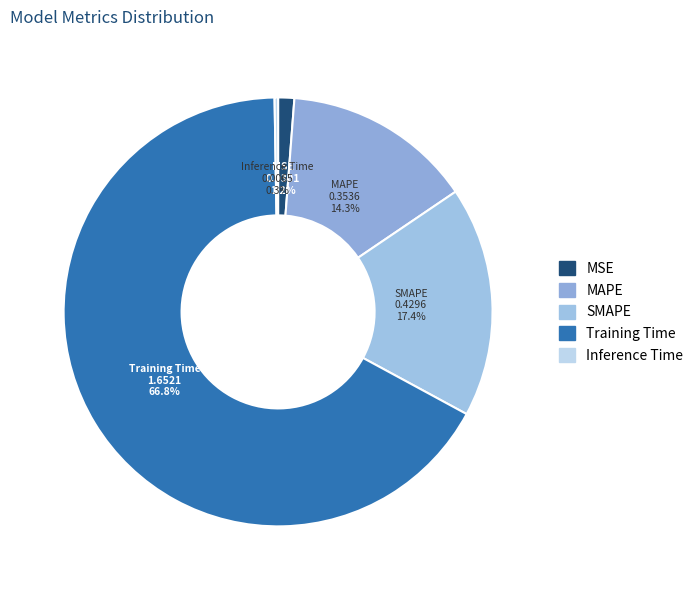

What percentage is NOT represented by SMAPE?

82.6%